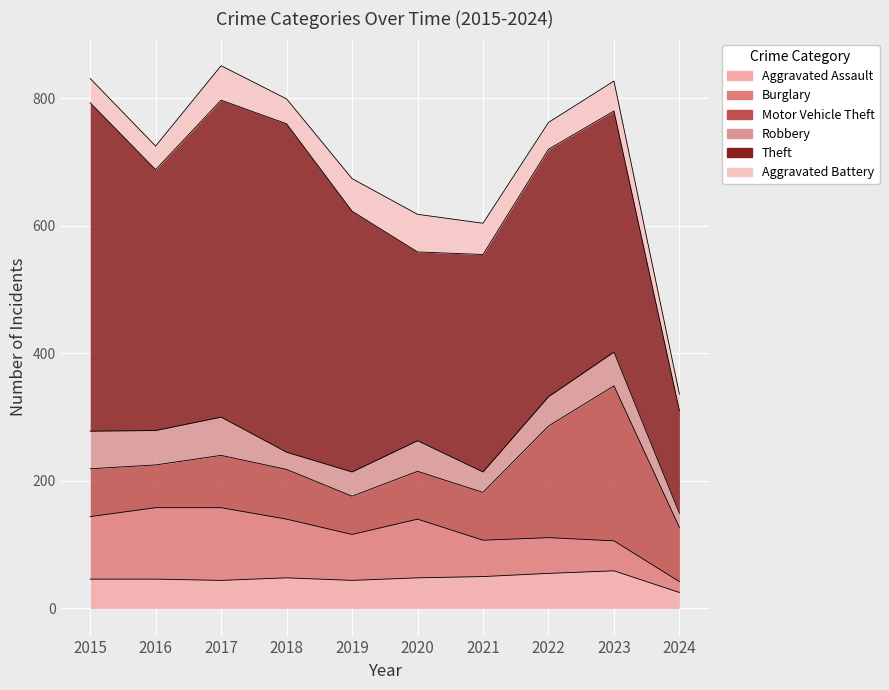

True or false: Motor Vehicle Theft and Theft cross at least once.

False